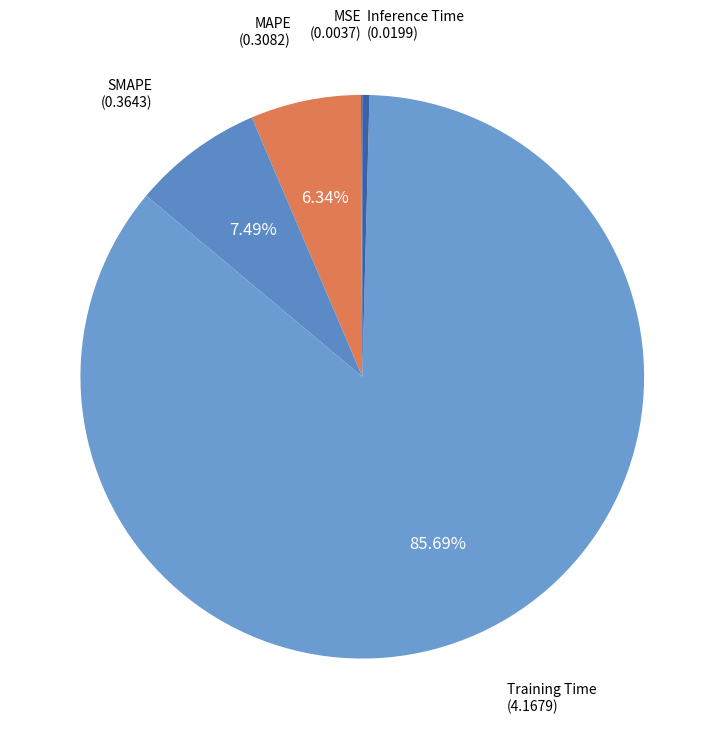

Combined, do Training Time and Inference Time account for over 50%?

Yes